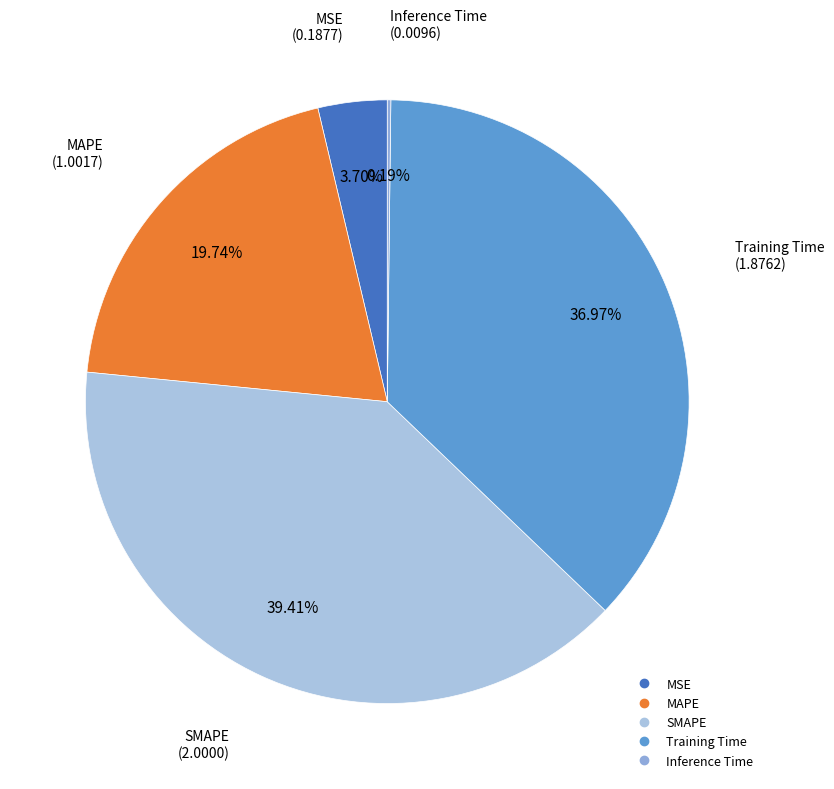

Do MSE and SMAPE together represent more than half of the pie?

No